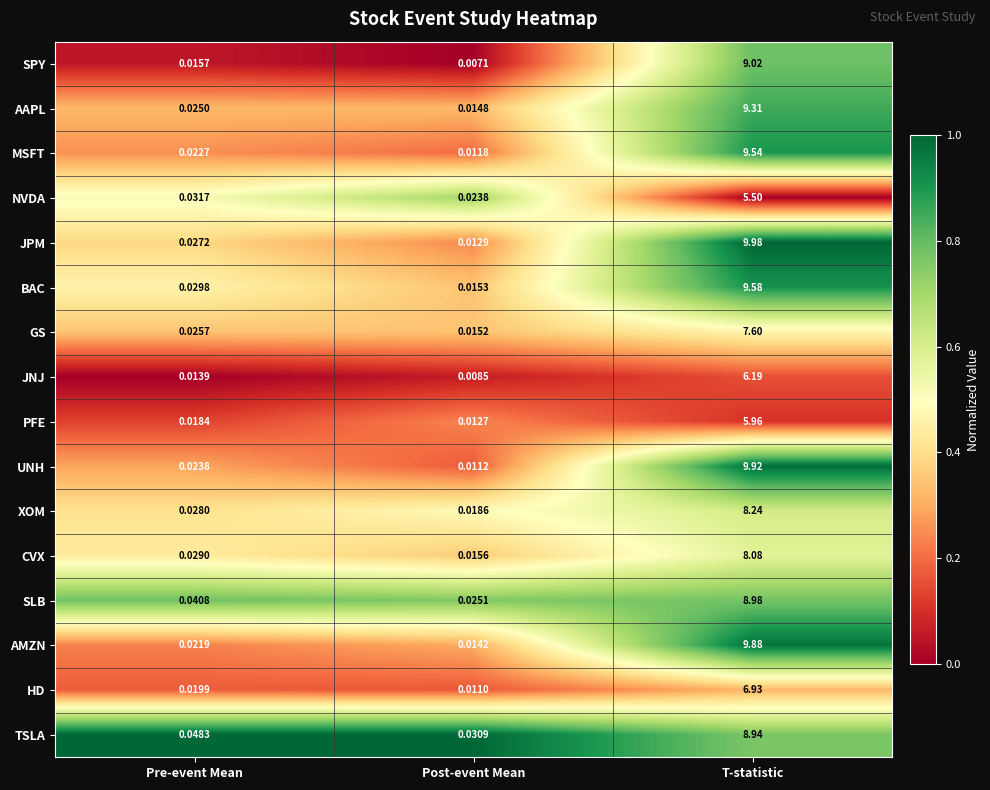

Which series has the largest total across all categories?

JPM